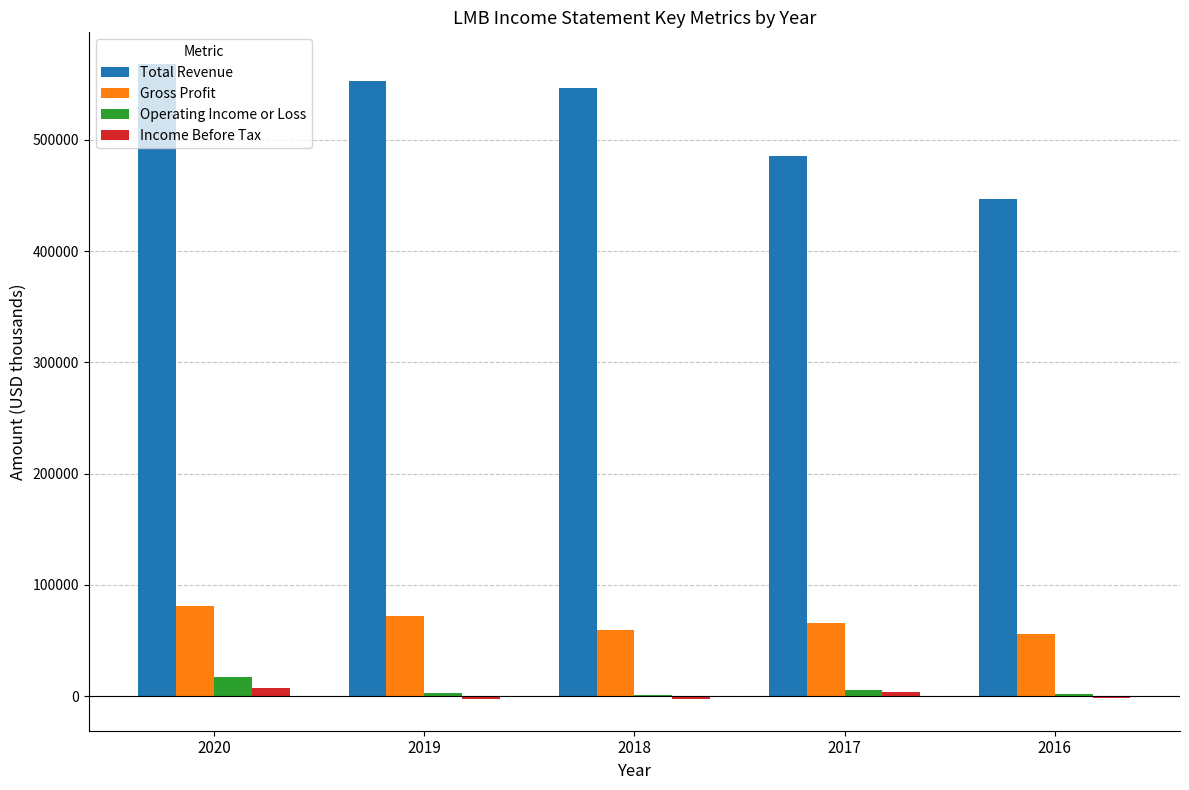

Is the value of Operating Income or Loss at 2020 greater than the value of Income Before Tax at 2016?

Yes